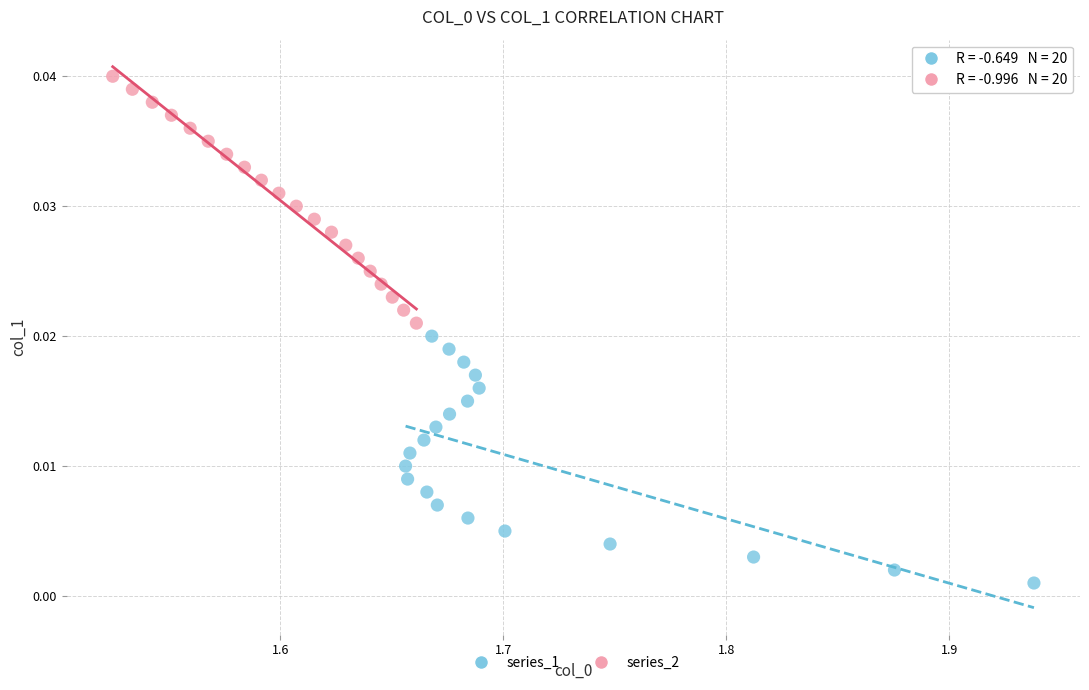

Which series contains the highest Y value?

series_2